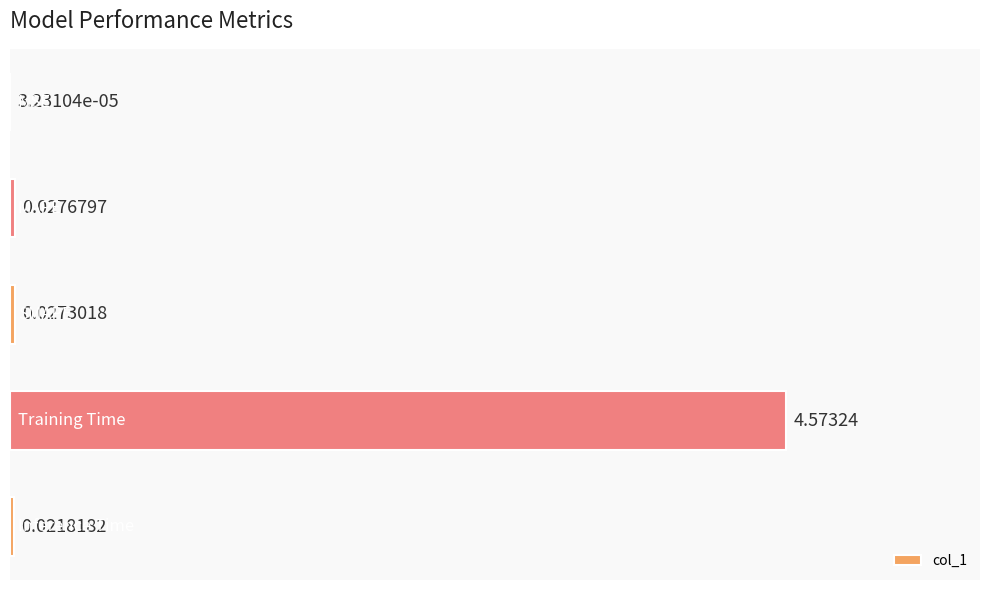

What is the sum of all values?

4.7